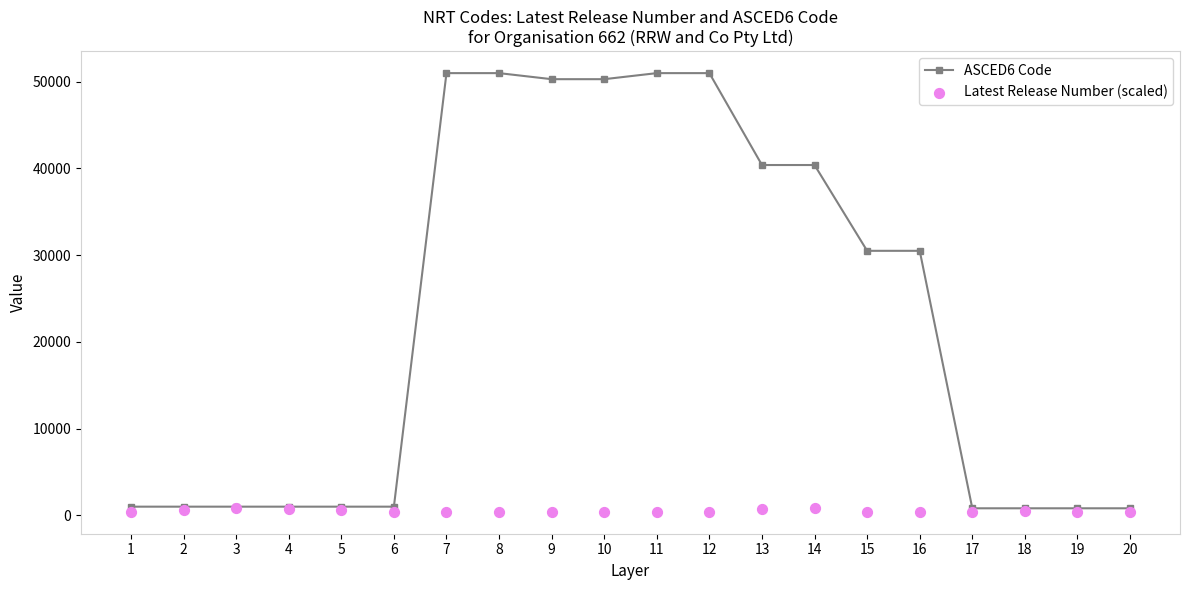

Is the value of ASCED6 Code at 5 greater than the value of Latest Release Number (scaled) at 5?

Yes